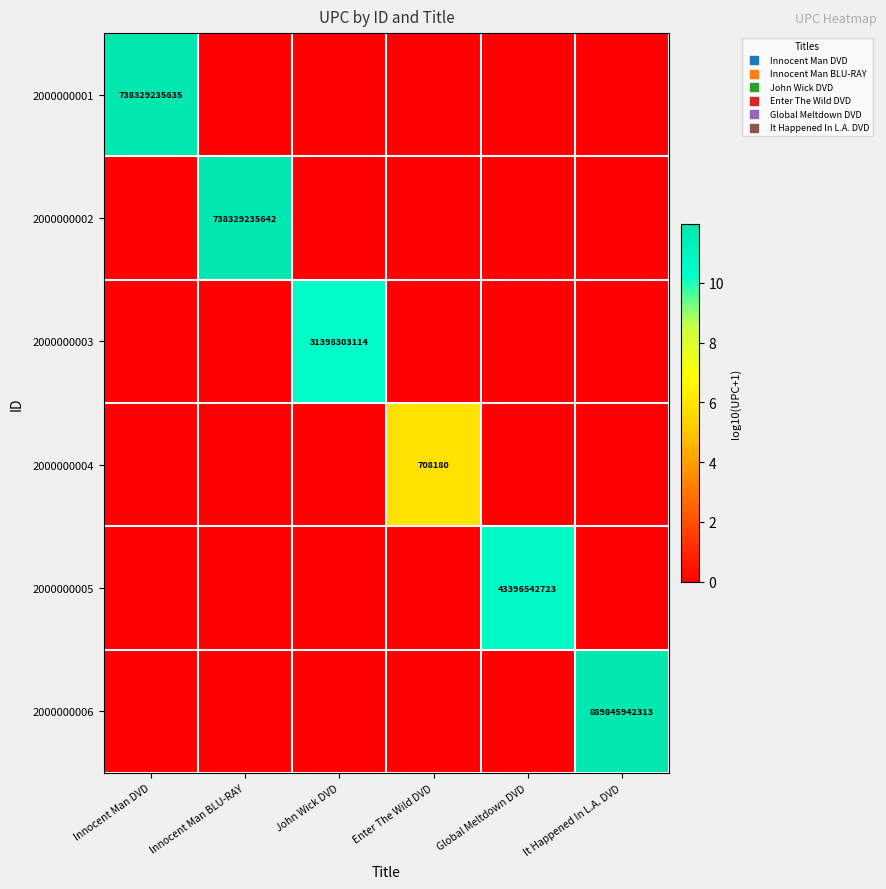

The 2000000004 series shows 985897 at Enter The Wild DVD. True or false?

False